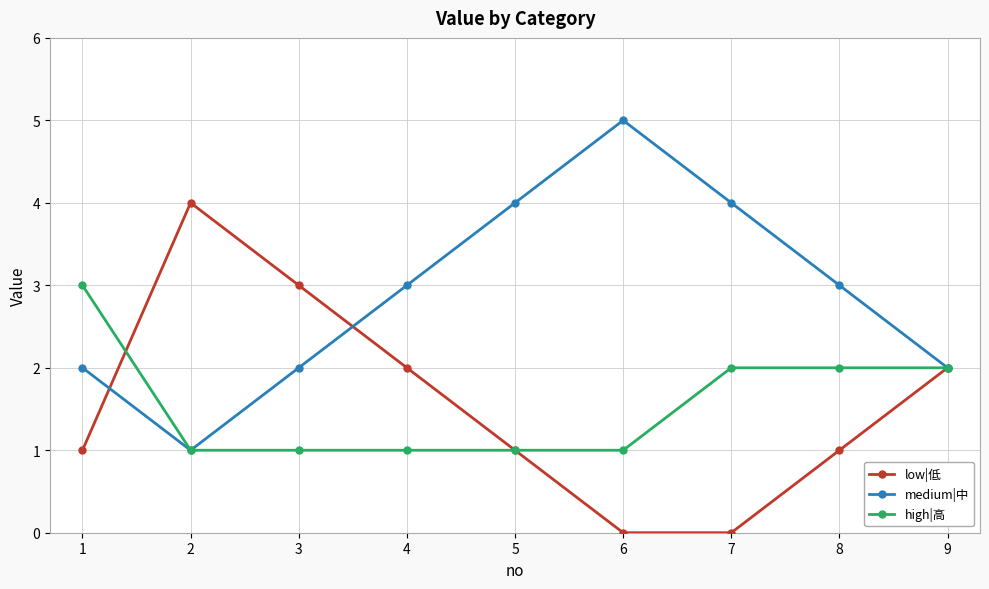

What is the highest value of the high|高 series?

3